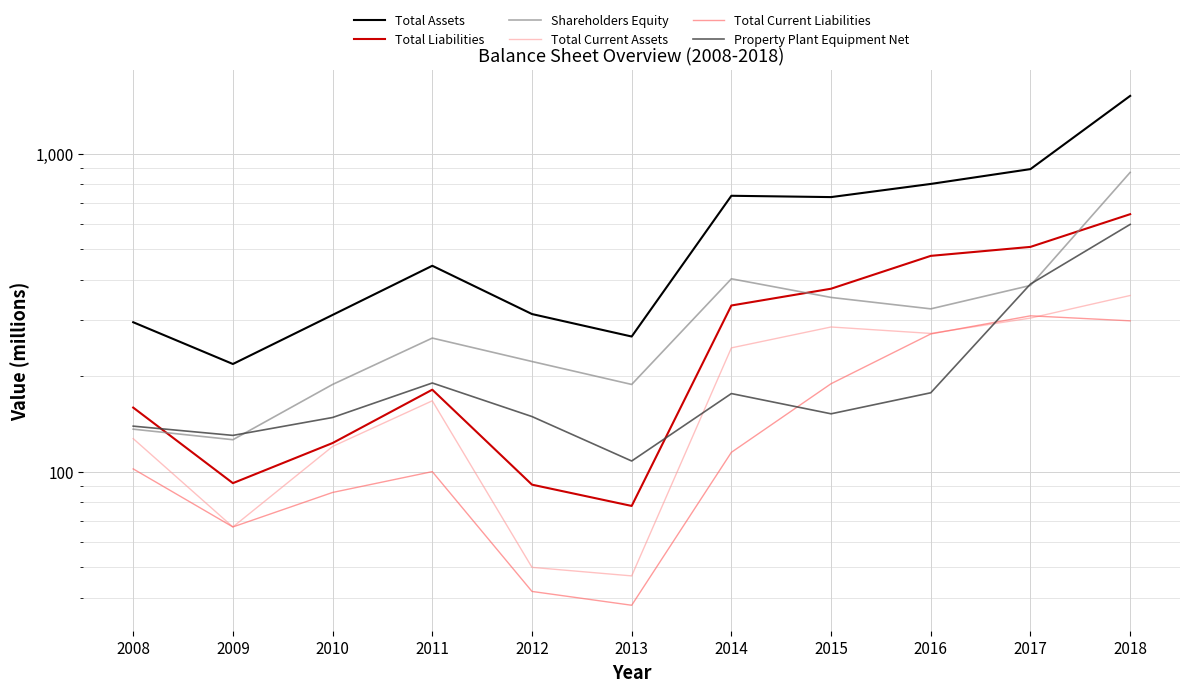

At which category does Property Plant Equipment Net reach its first local valley?

2009